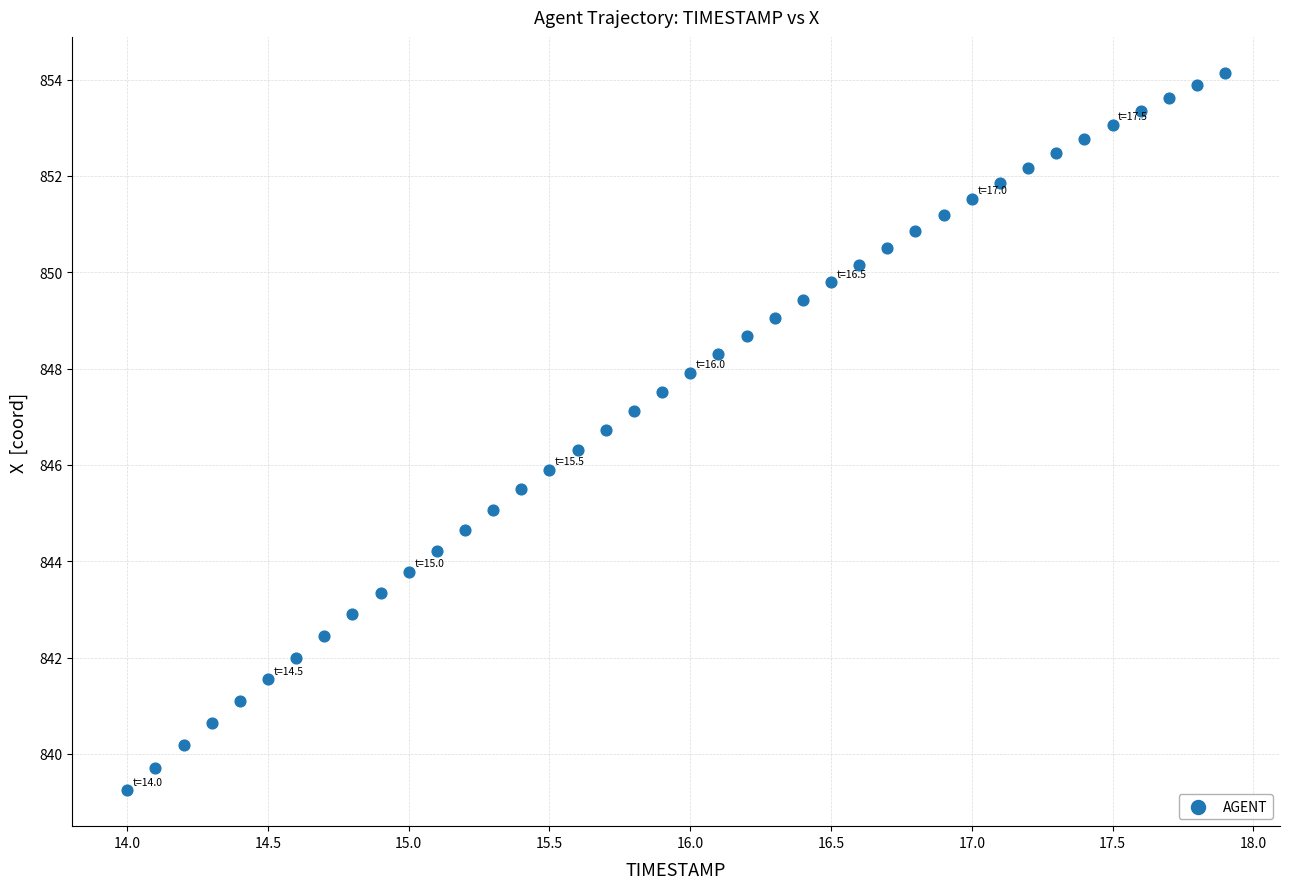

What is the range of X values (max minus min)?

3.9